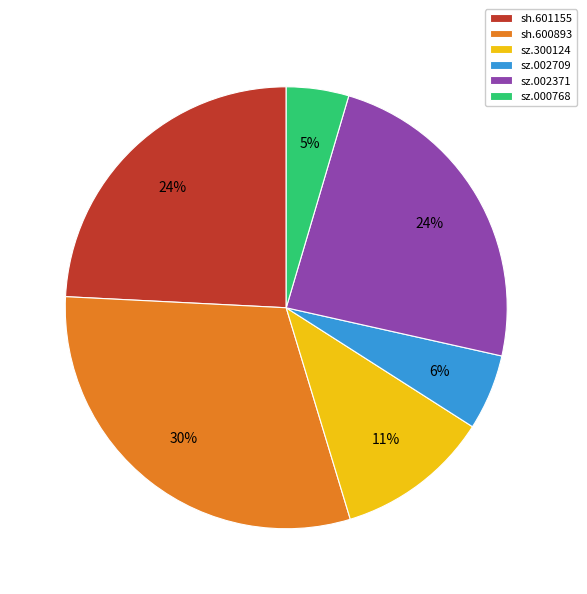

How many segments does this pie chart have?

6